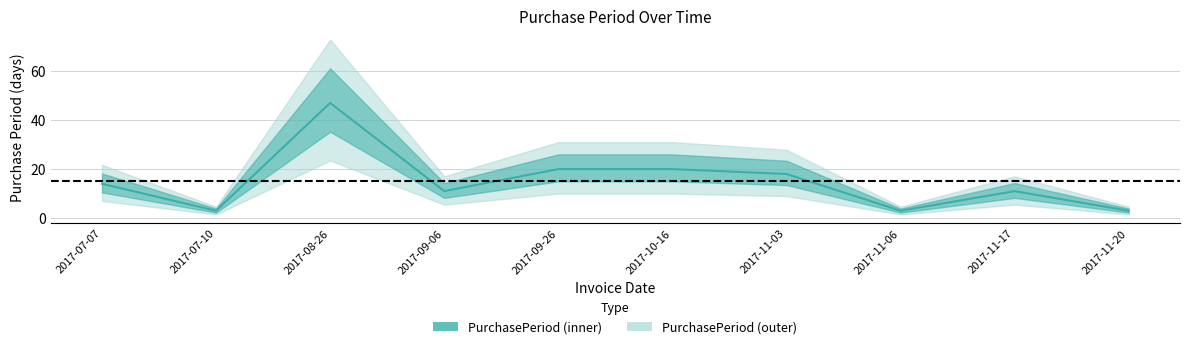

What is the difference between the second highest and second lowest values?

17